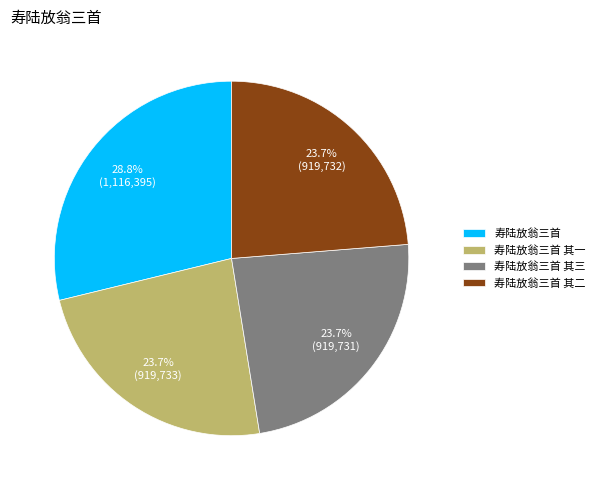

Which slice is the largest?

寿陆放翁三首